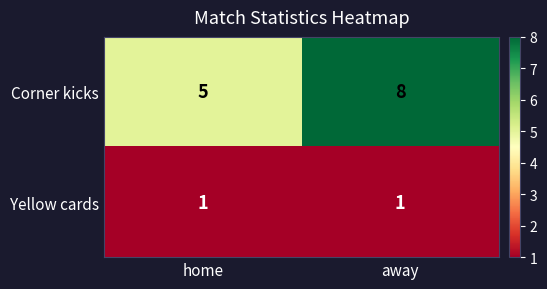

Count the number of categories in the chart.

2